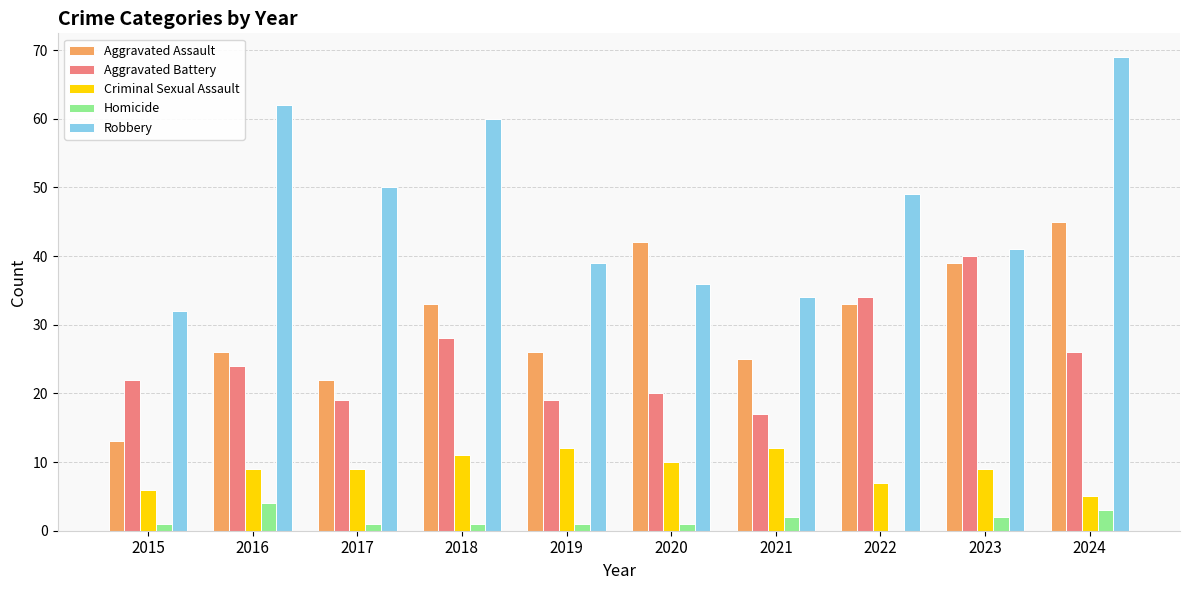

Which category has the highest value across all series?

2024